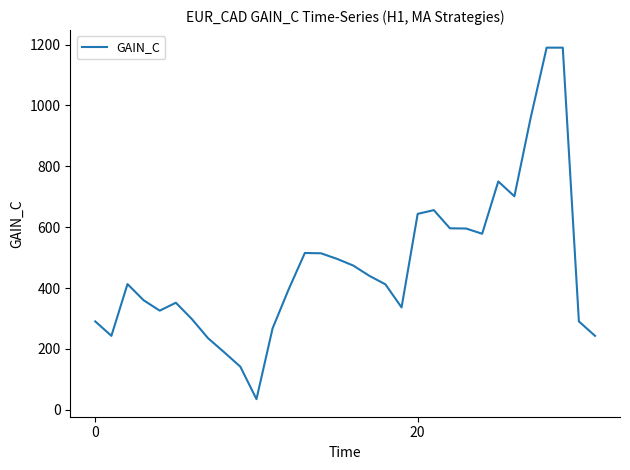

True or false: the data has more than 0 interior local peaks.

True